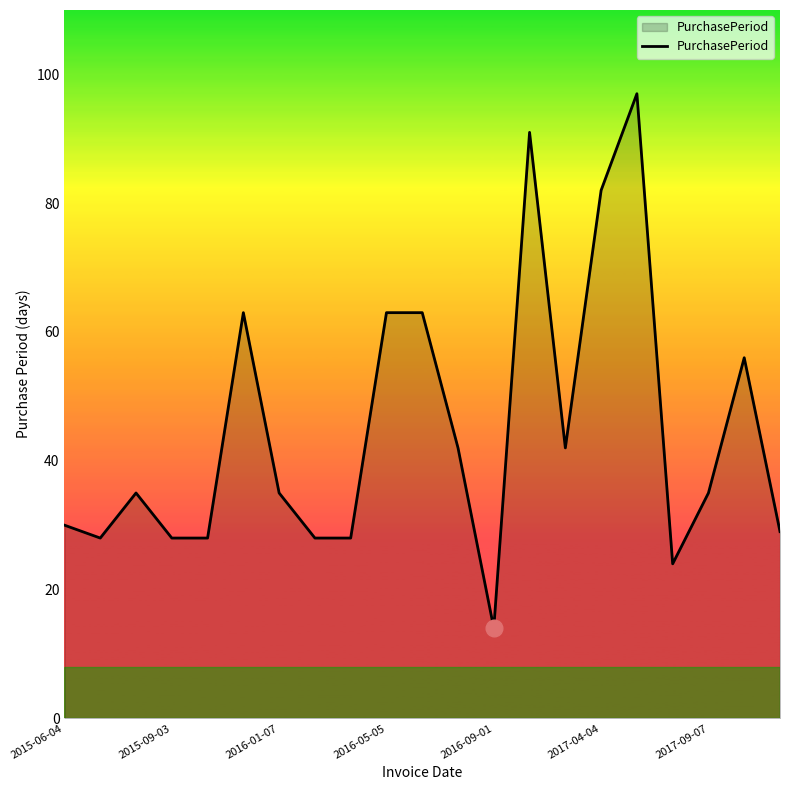

What is the smallest value displayed?

14